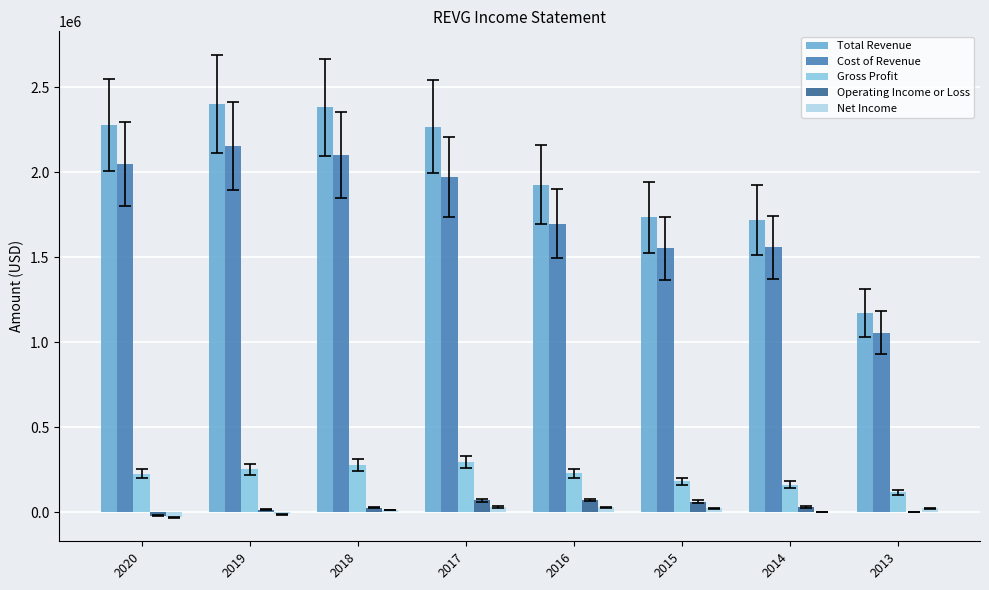

The value of Gross Profit at 2016 is 346360. True or false?

False